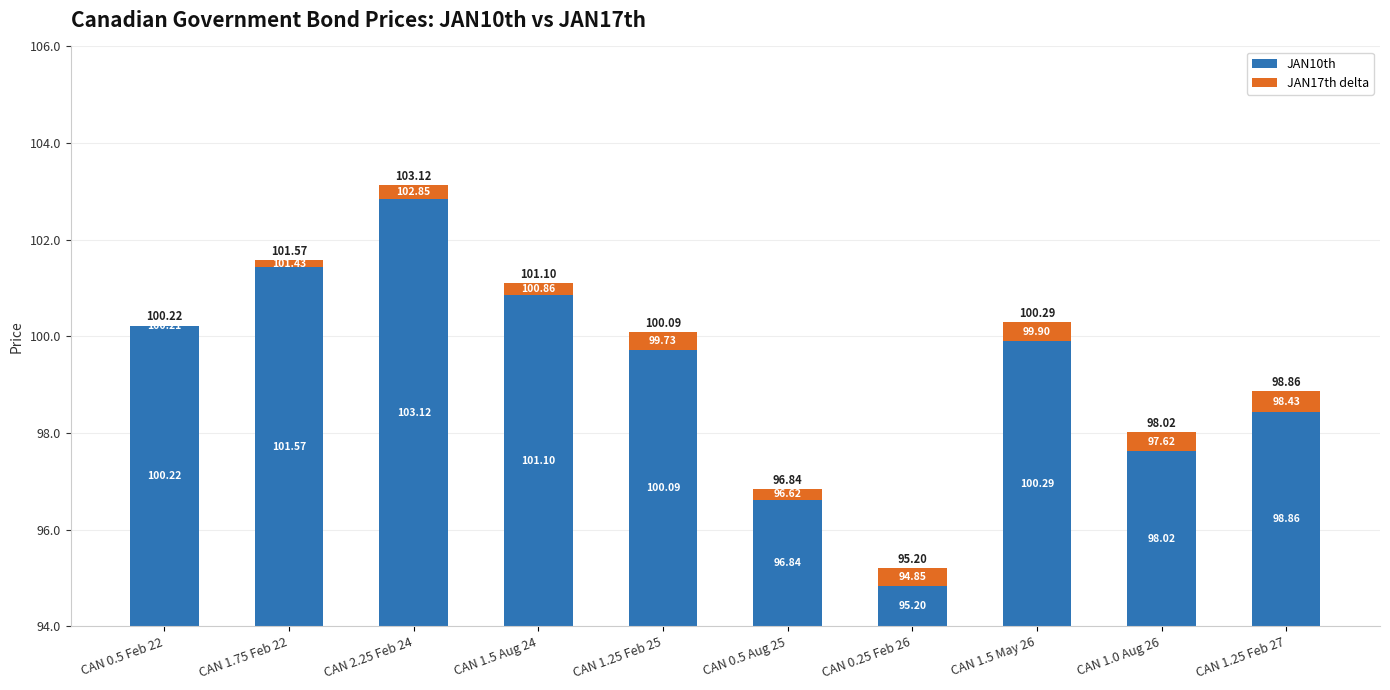

What are all the series names shown in the legend?

JAN10th, JAN17th delta